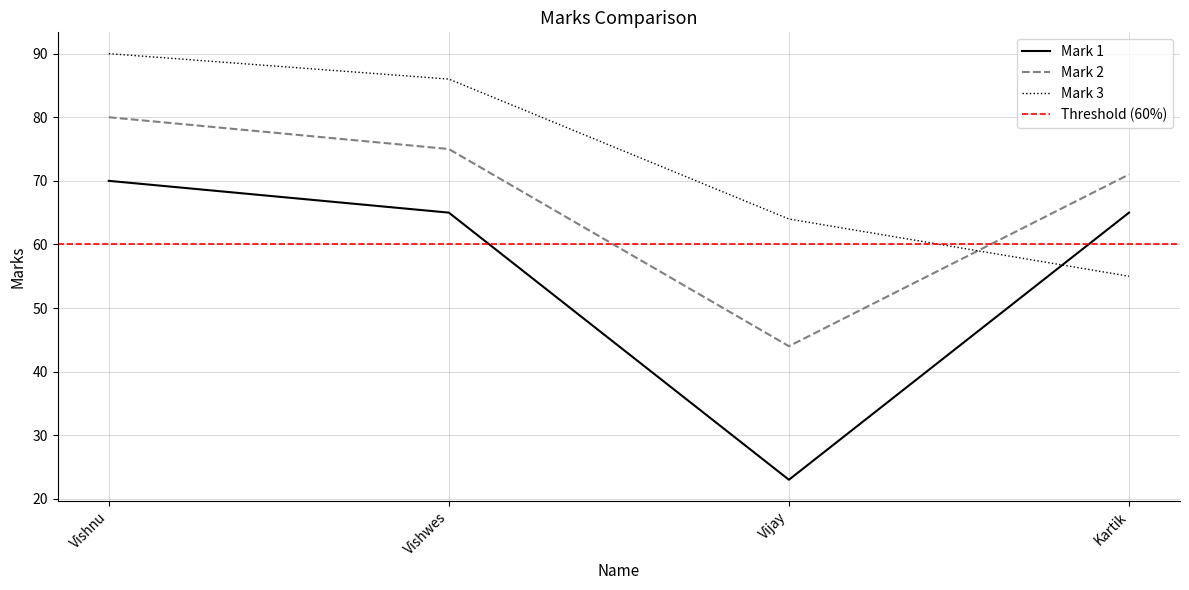

How many times do Mark 3 and Mark 1 cross each other?

1